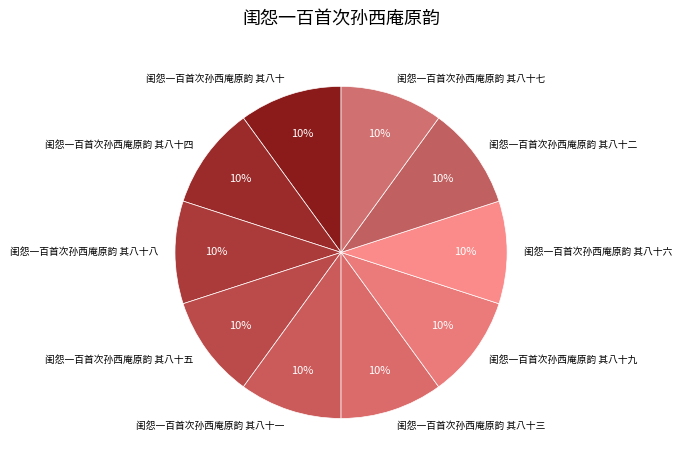

Count the number of slices in the pie.

10